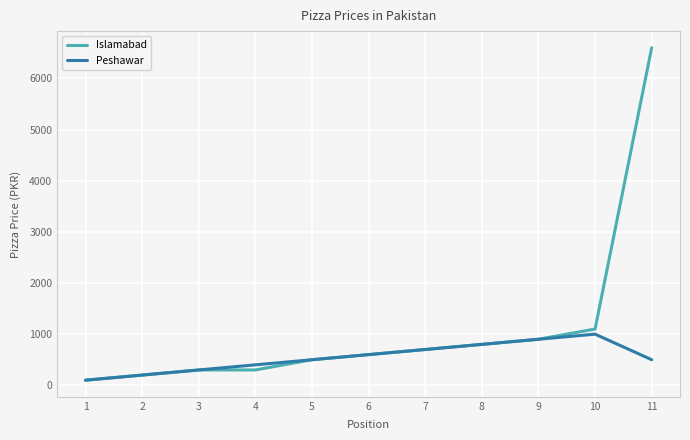

List the series in order of their peak value, highest first.

Islamabad, Peshawar